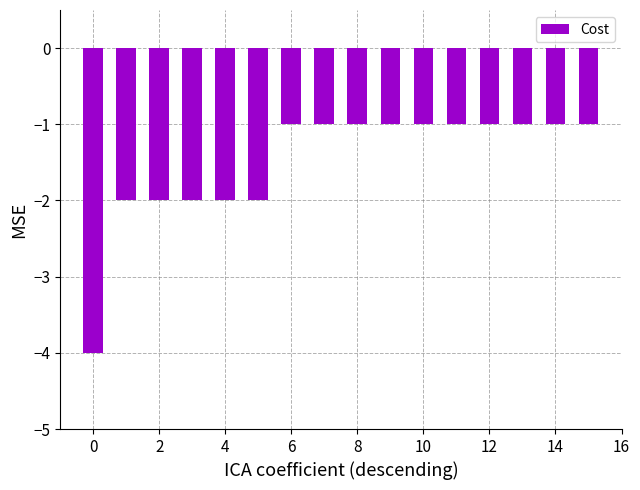

What is the minimum value shown in the chart?

-4